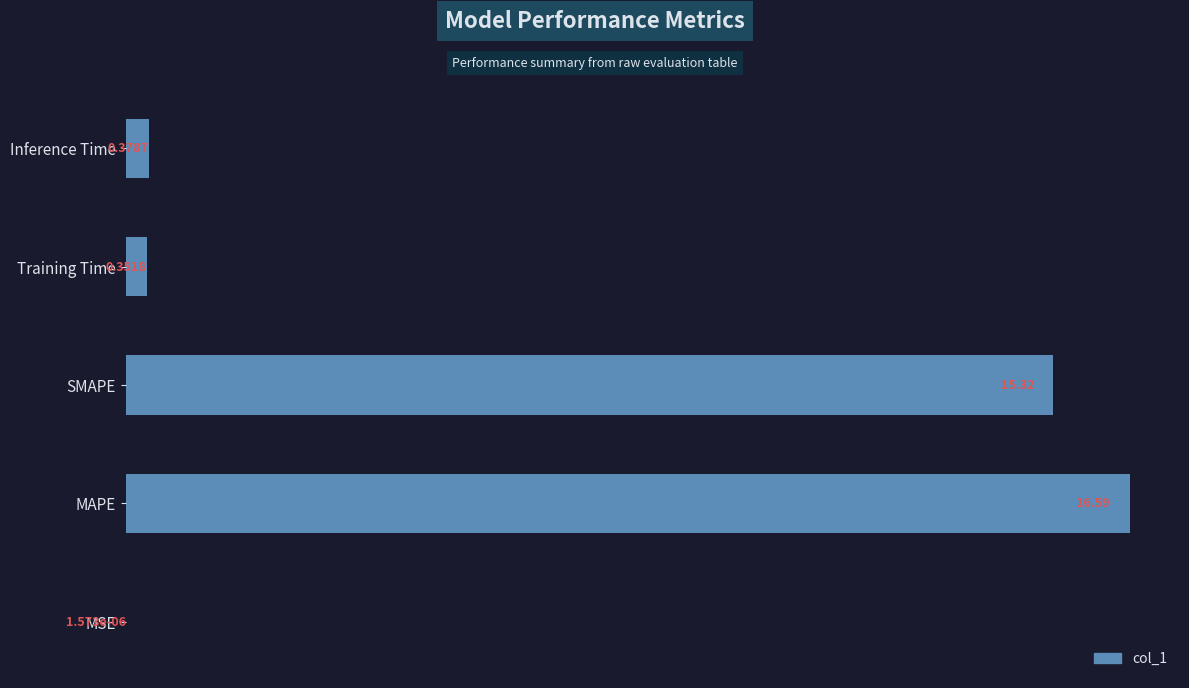

Which category has the highest value across all series?

MAPE